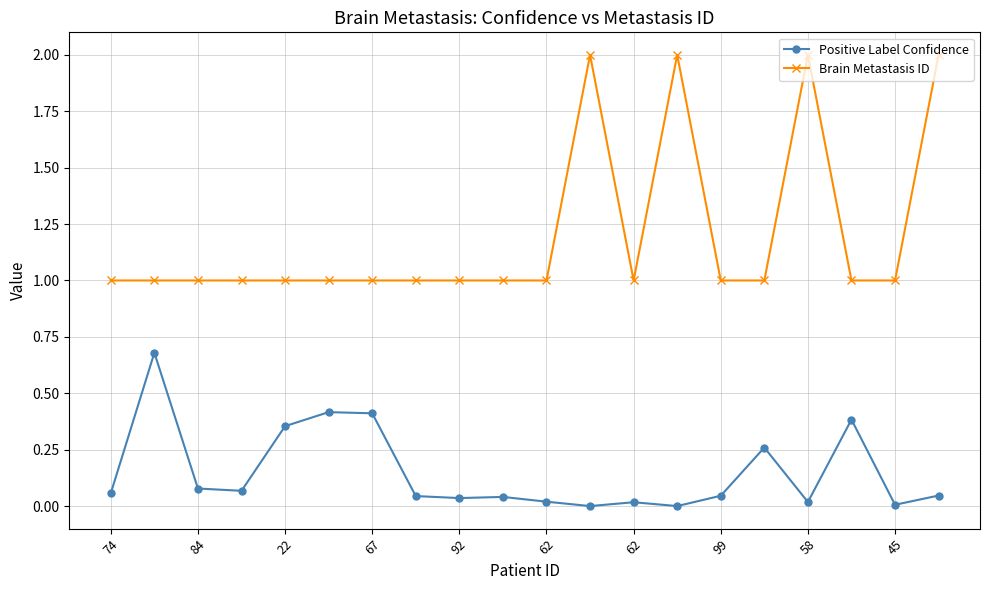

True or false: Positive Label Confidence and Brain Metastasis ID intersect in this chart.

False